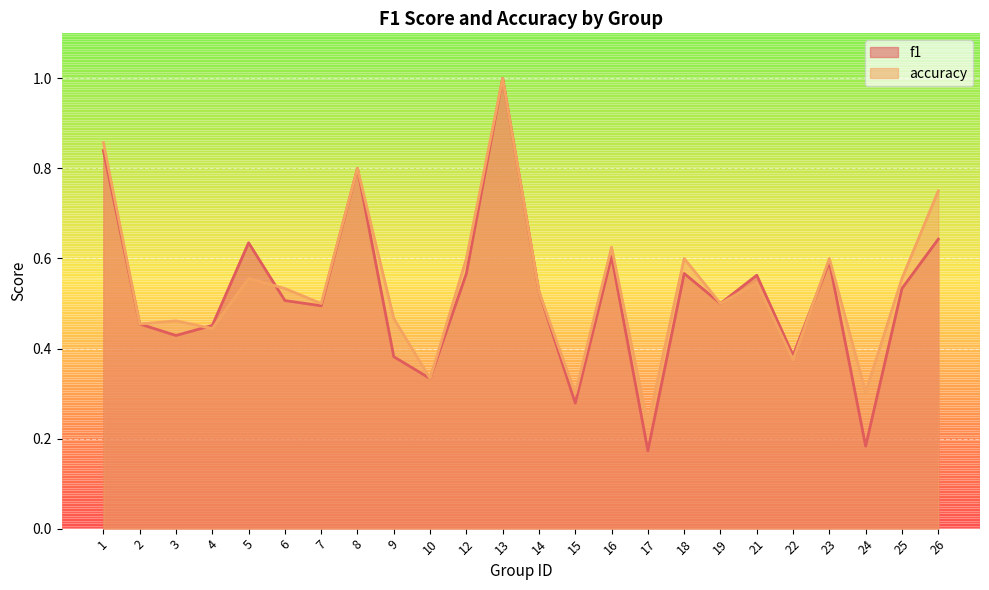

How many intersections are there between accuracy and f1?

3